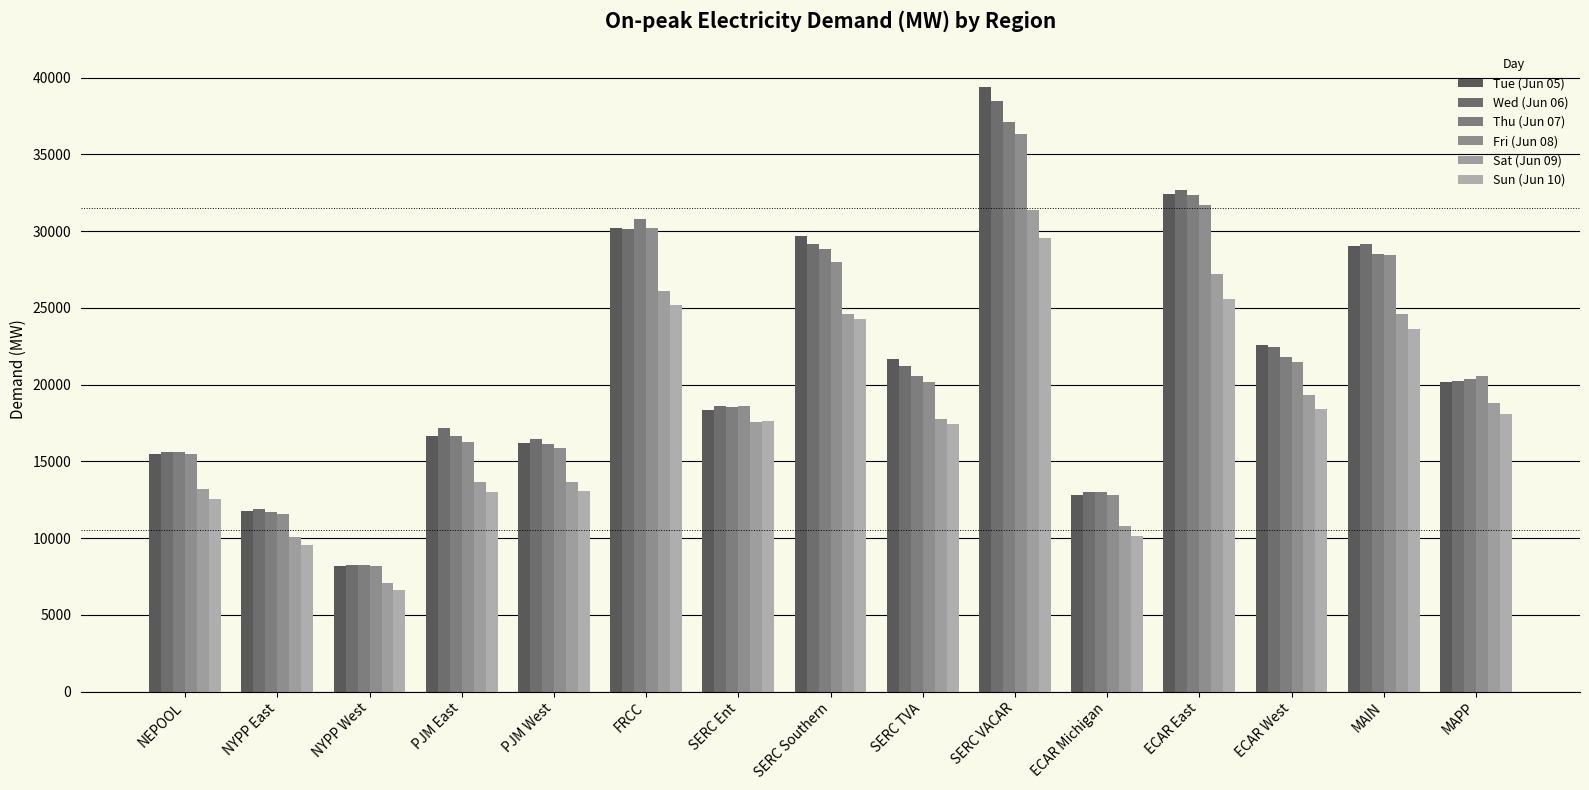

What is the lowest value of the Sat (Jun 09) series?

7039.1